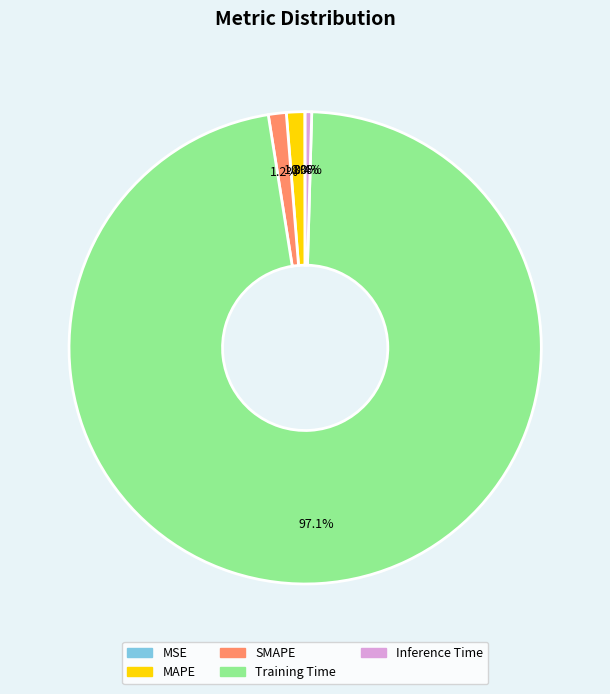

The SMAPE slice represents 1% of the pie. True or false?

True